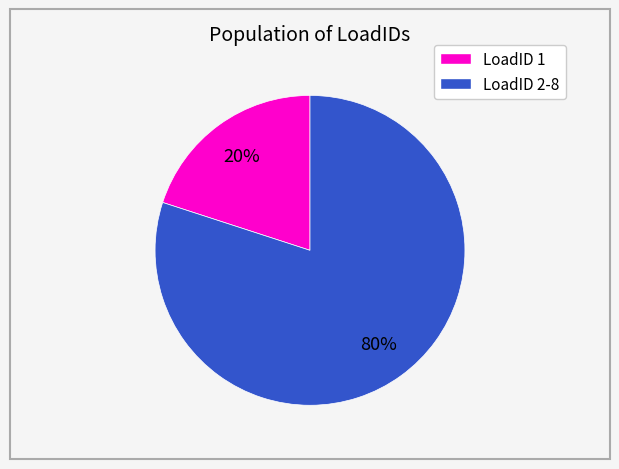

How many slices are in this pie chart?

2